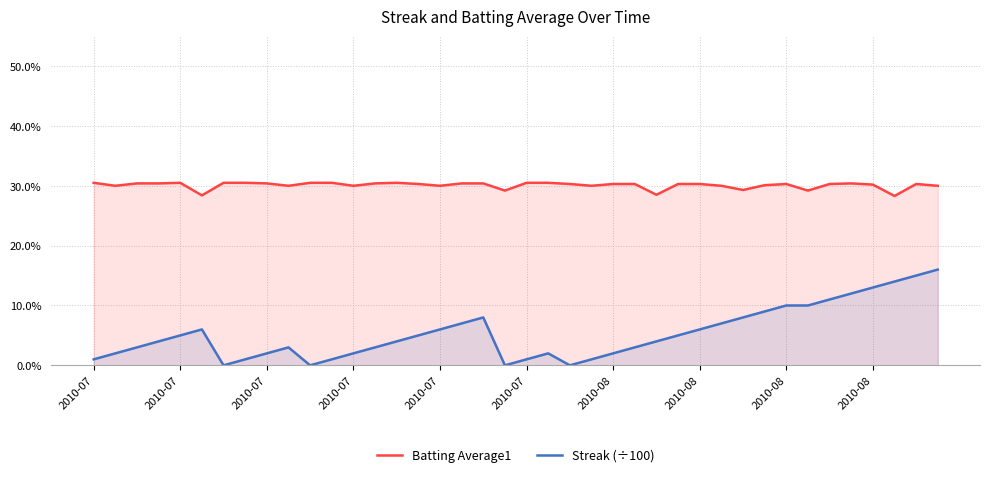

At which category does Streak (÷100) reach its first local peak?

2010-07